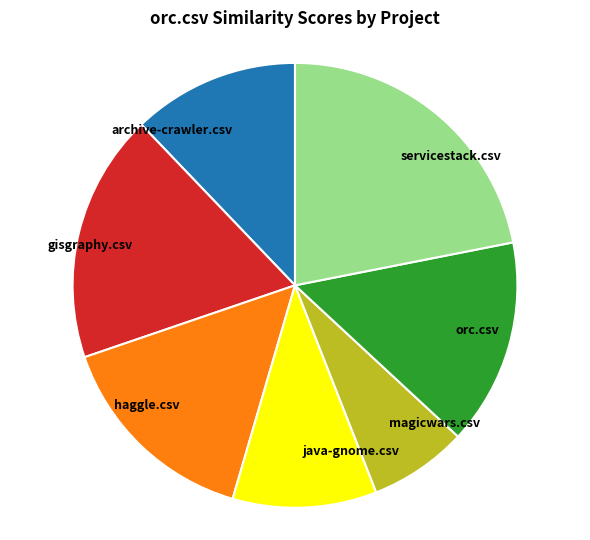

The haggle.csv slice represents 27% of the pie. True or false?

False